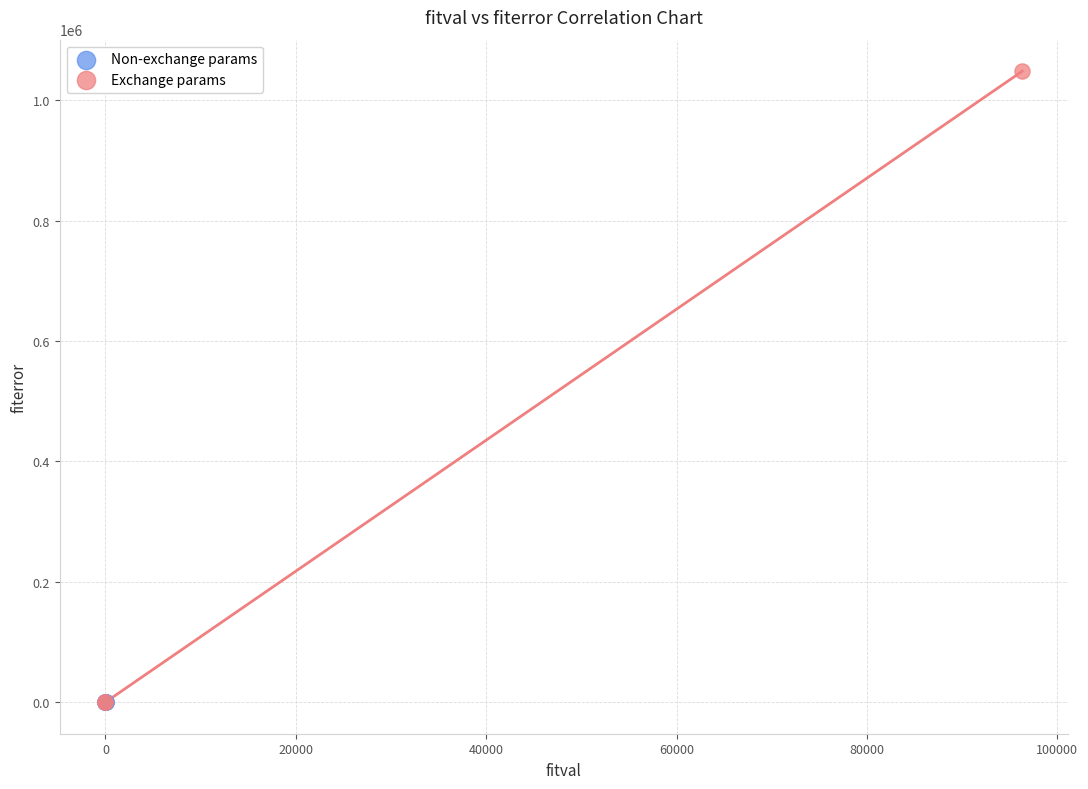

Which series reaches the maximum Y coordinate?

Exchange params